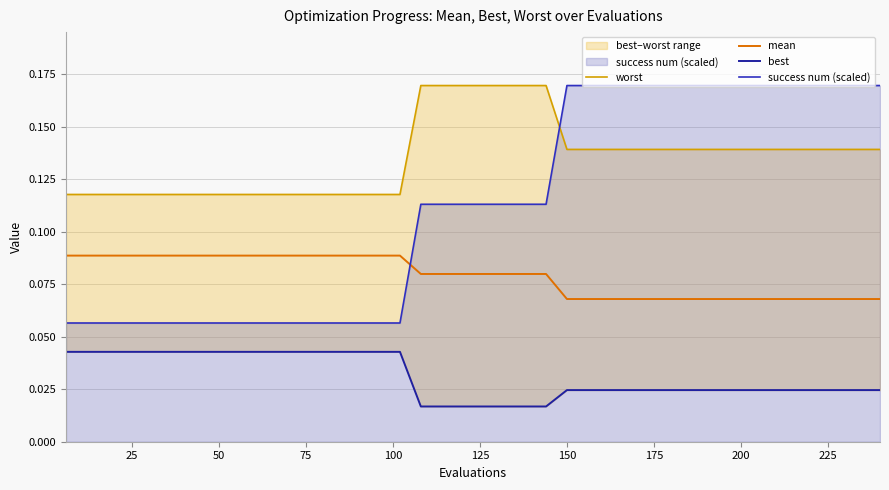

Reading left to right, list all the values displayed in this chart.

worst: 0.1	0.1	0.1	0.1	0.1	0.1	0.1	0.1	0.1	0.1	0.1	0.1	0.1	0.1	0.1	0.1	0.1	0.2	0.2	0.2	0.2	0.2	0.2	0.2	0.1	0.1	0.1	0.1	0.1	0.1	0.1	0.1	0.1	0.1	0.1	0.1	0.1	0.1	0.1	0.1
mean: 0.1	0.1	0.1	0.1	0.1	0.1	0.1	0.1	0.1	0.1	0.1	0.1	0.1	0.1	0.1	0.1	0.1	0.1	0.1	0.1	0.1	0.1	0.1	0.1	0.1	0.1	0.1	0.1	0.1	0.1	0.1	0.1	0.1	0.1	0.1	0.1	0.1	0.1	0.1	0.1
best: 0.0	0.0	0.0	0.0	0.0	0.0	0.0	0.0	0.0	0.0	0.0	0.0	0.0	0.0	0.0	0.0	0.0	0.0	0.0	0.0	0.0	0.0	0.0	0.0	0.0	0.0	0.0	0.0	0.0	0.0	0.0	0.0	0.0	0.0	0.0	0.0	0.0	0.0	0.0	0.0
success num (scaled): 0.1	0.1	0.1	0.1	0.1	0.1	0.1	0.1	0.1	0.1	0.1	0.1	0.1	0.1	0.1	0.1	0.1	0.1	0.1	0.1	0.1	0.1	0.1	0.1	0.2	0.2	0.2	0.2	0.2	0.2	0.2	0.2	0.2	0.2	0.2	0.2	0.2	0.2	0.2	0.2